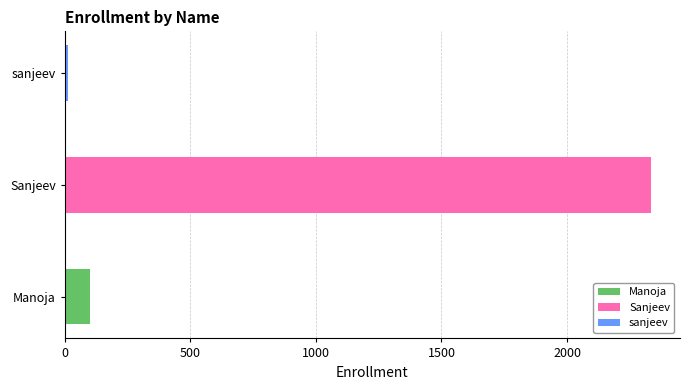

List the labels in order of value, smallest first.

sanjeev, Manoja, Sanjeev